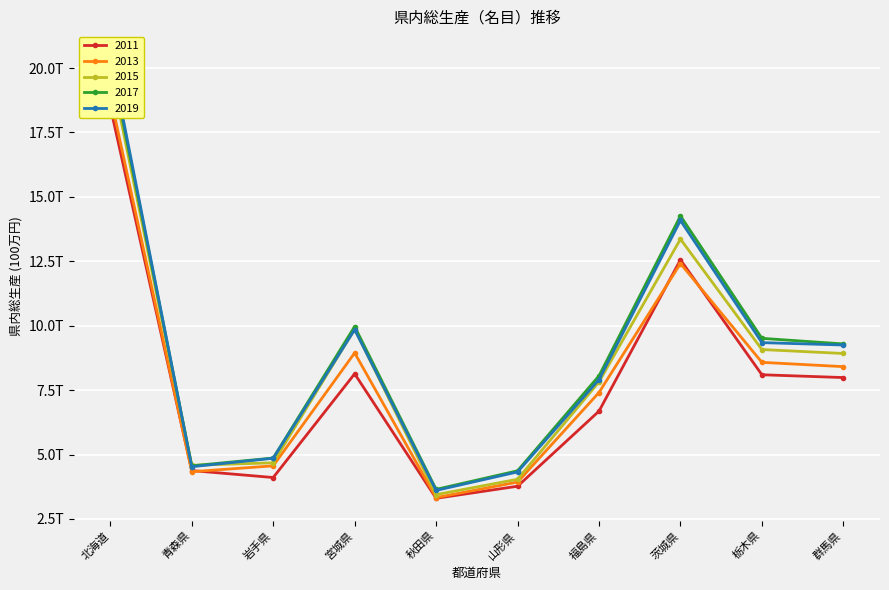

Which series has the largest total across all categories?

2017